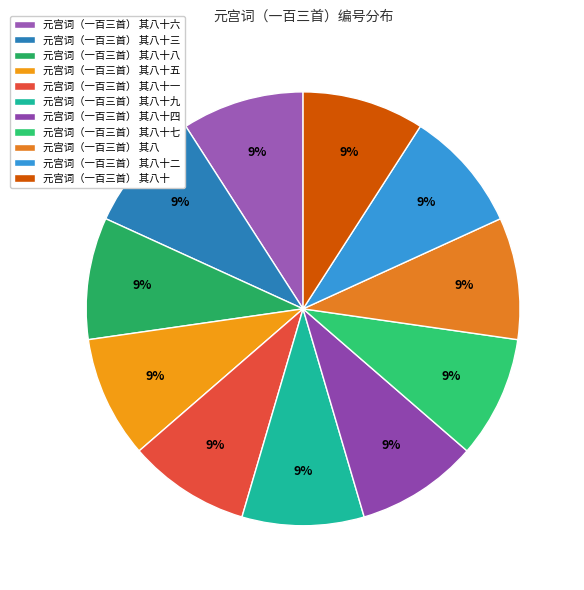

What percentage do 元宫词（一百三首） 其八十三 and 元宫词（一百三首） 其八十七 together represent?

18.2%